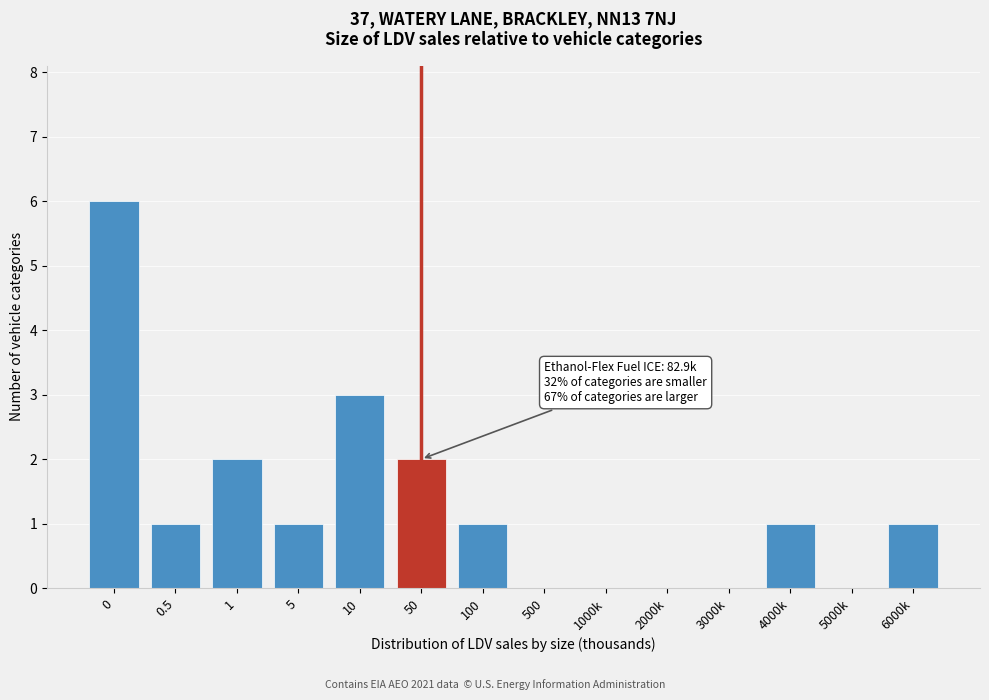

Reading right to left, list all the values displayed in this chart.

6000k=1	5000k=0	4000k=1	3000k=0	2000k=0	1000k=0	500=0	100=1	50=2	10=3	5=1	1=2	0.5=1	0=6